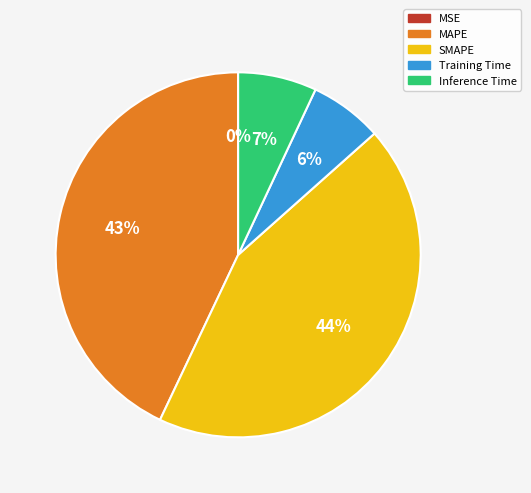

Is Inference Time the majority of the pie?

No